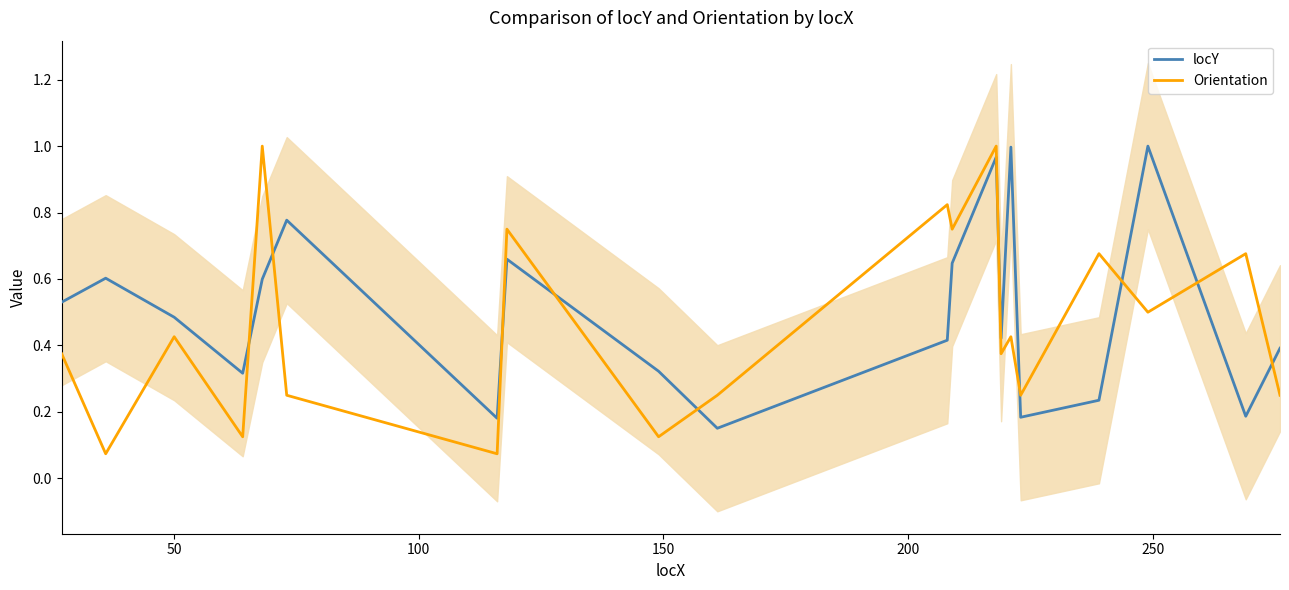

Does the chart display data point markers on the line(s)?

No